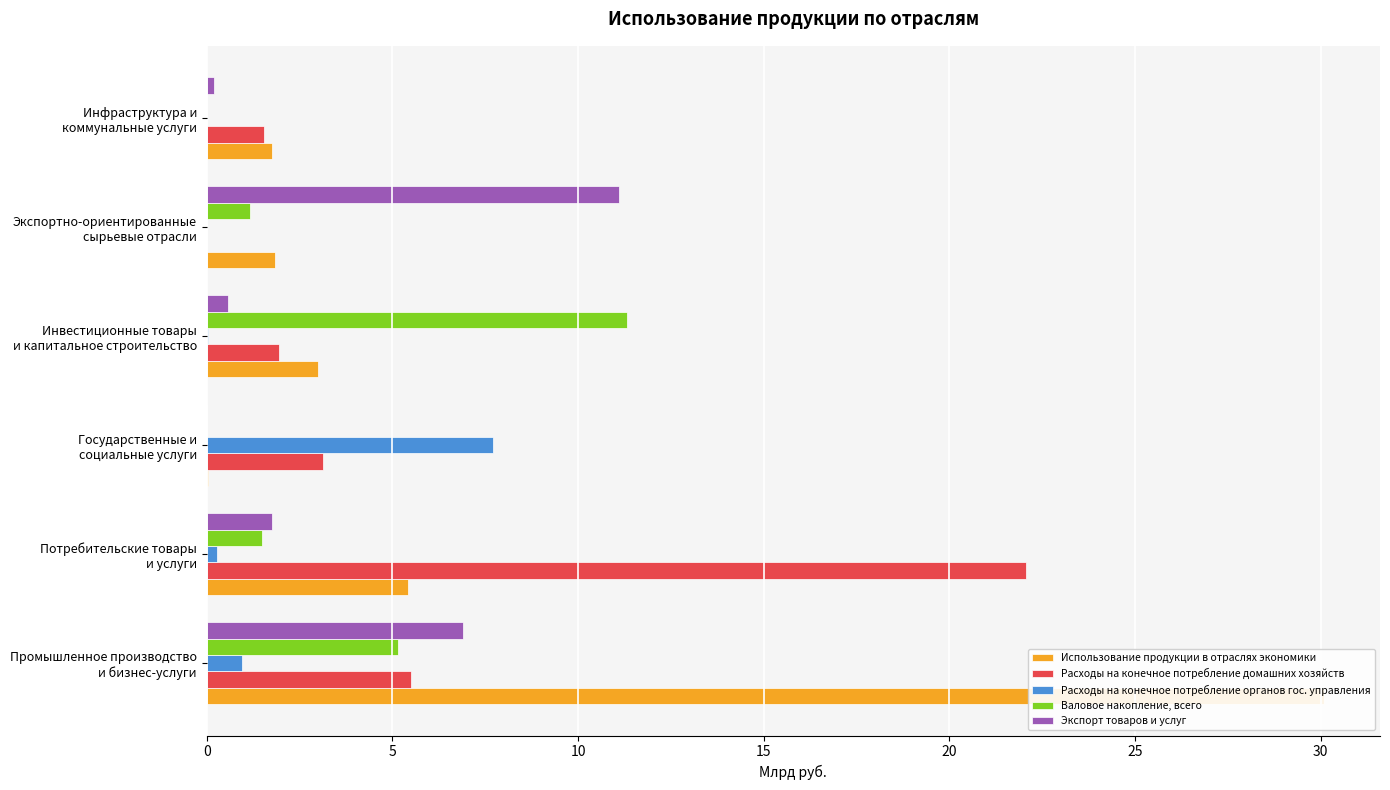

Between Инвестиционные товары и капитальное строительство and Инфраструктура и коммунальные услуги, which series saw the biggest shift?

Валовое накопление, всего